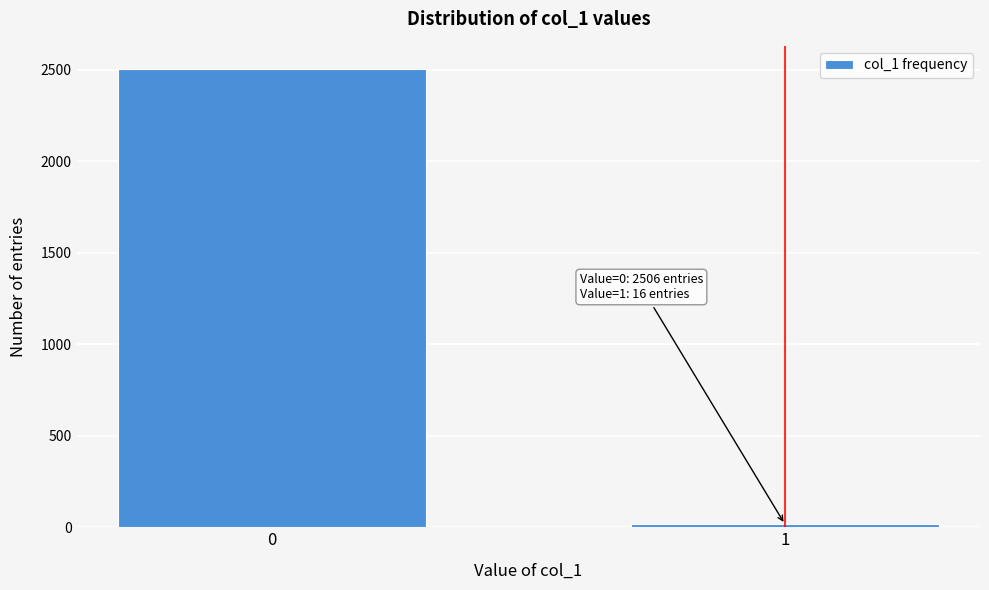

Reading left to right, extract all data points from this chart.

2506	16